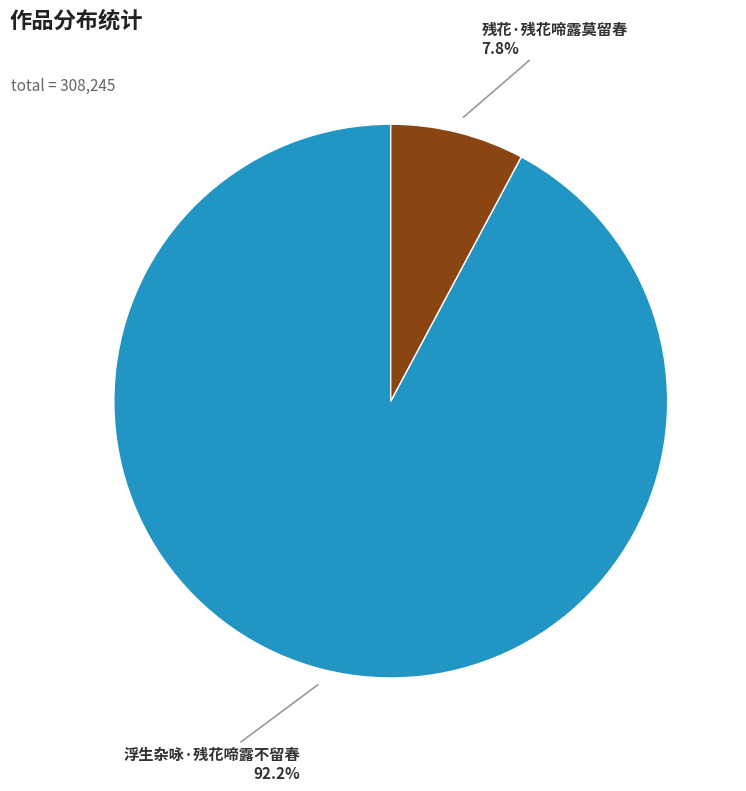

Which slice is the largest?

浮生杂咏·残花啼露不留春